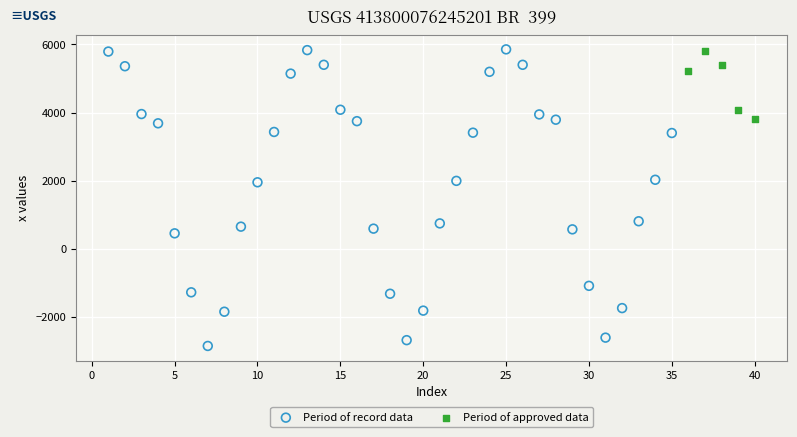

Which series contains the lowest Y value?

Period of record data